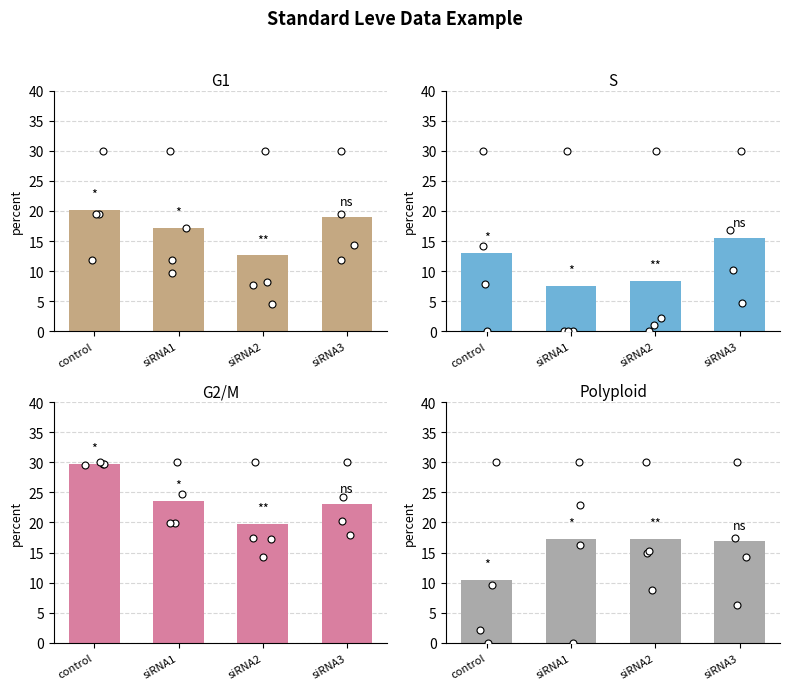

Which series has the largest total across all categories?

G2/M